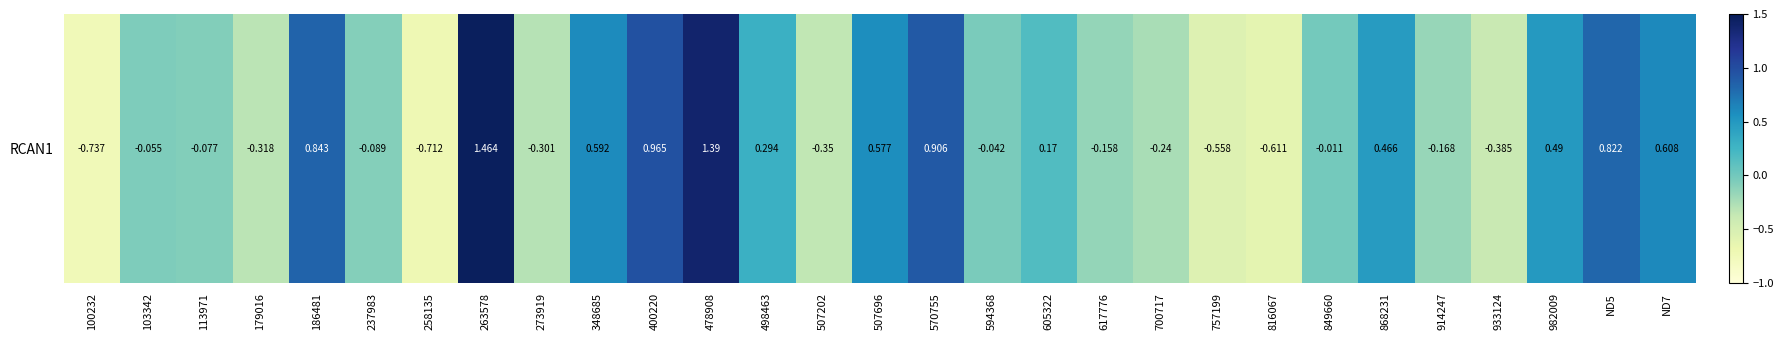

Which label corresponds to the largest value in the chart?

263578